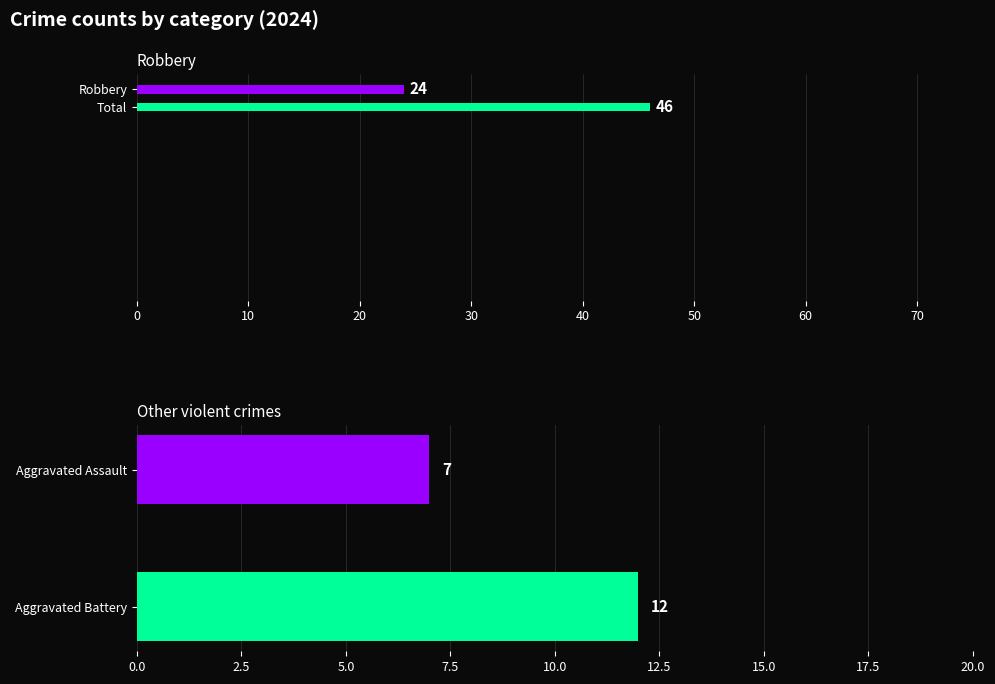

Are the bars horizontal?

Yes